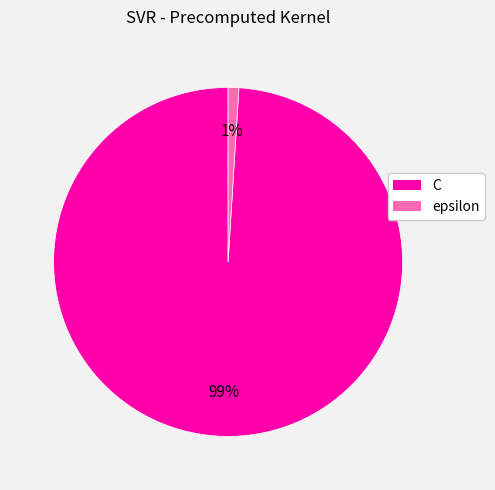

True or false: C accounts for 87% of the total.

False